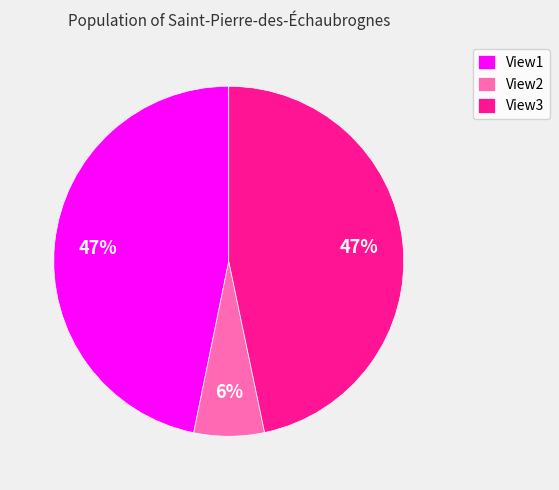

How many segments does this pie chart have?

3